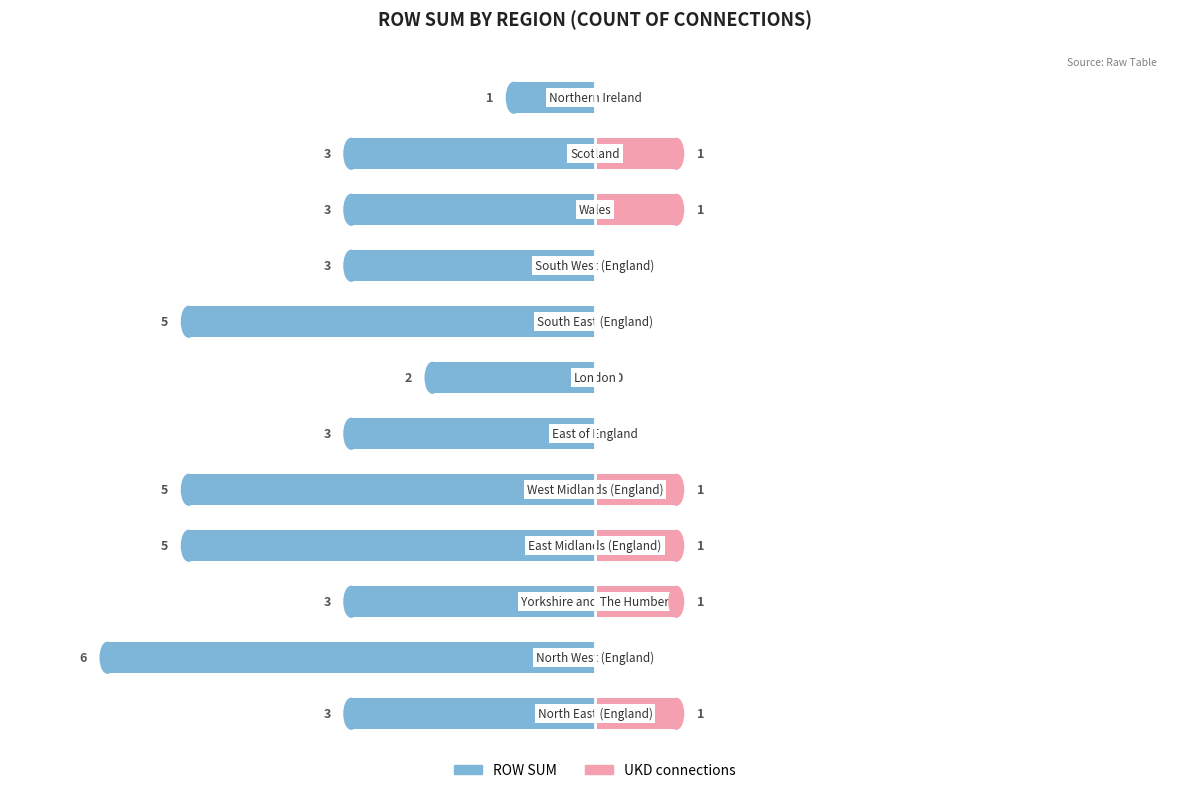

How many values in the UKD connections series are below 1?

6